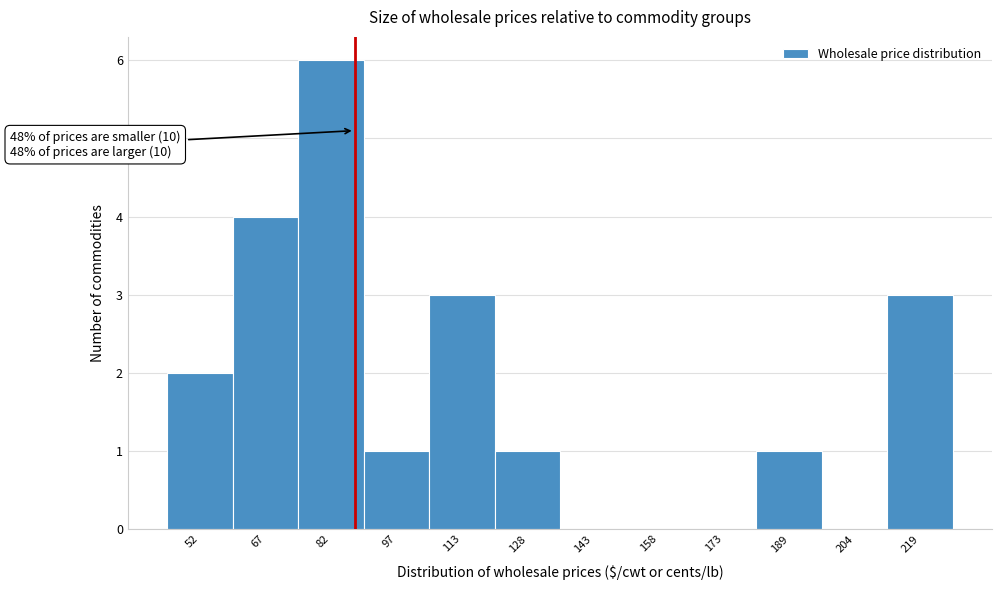

Which range on the x-axis has the tallest bar?

76 to 90